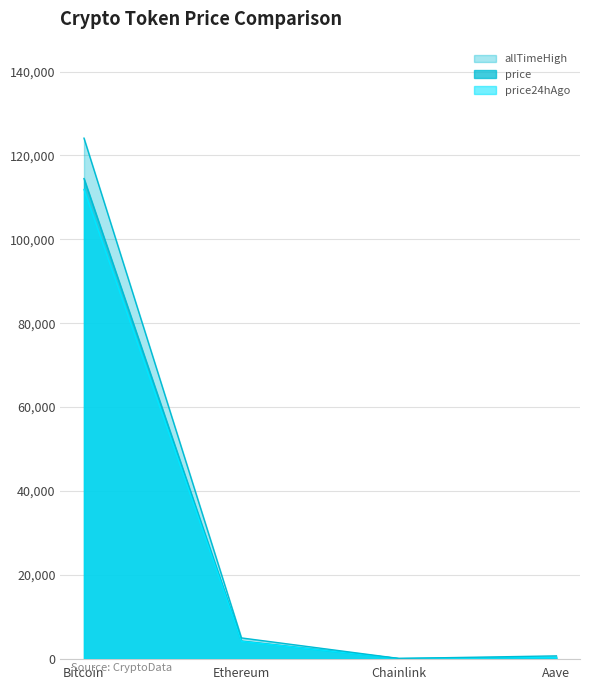

How many values in the allTimeHigh series exceed 4946?

2